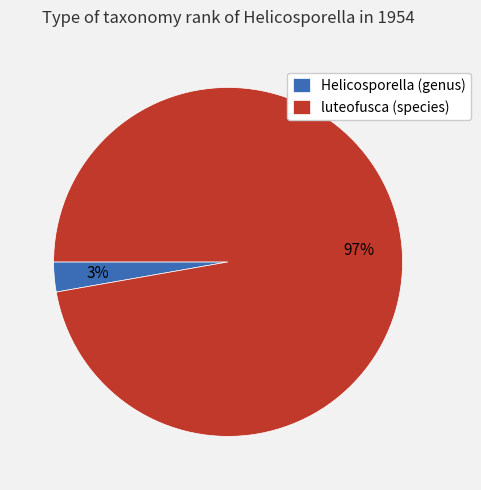

To the nearest percent, what percentage of the pie is luteofusca (species)?

97%